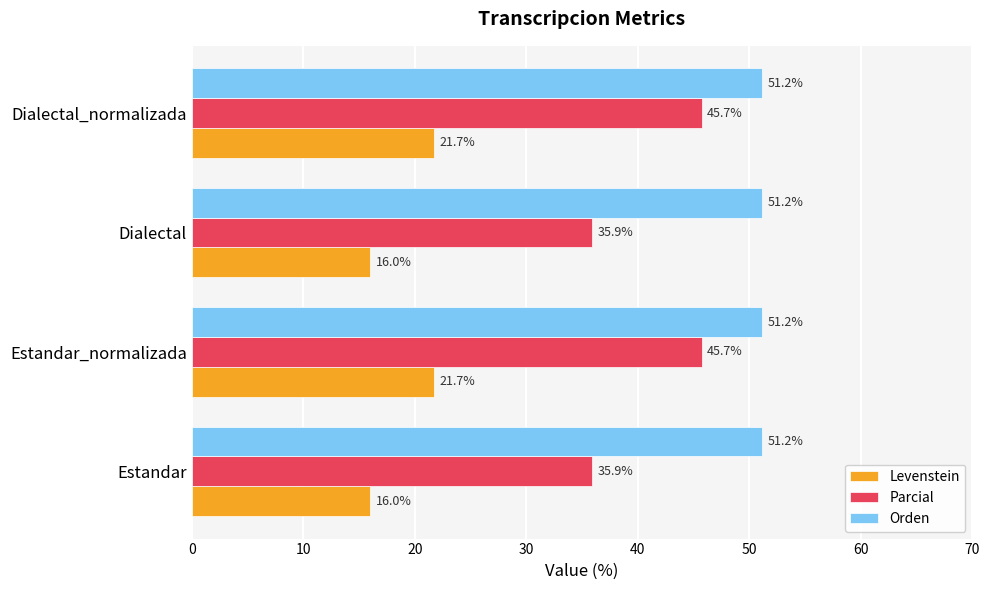

How many series are shown in this chart?

3